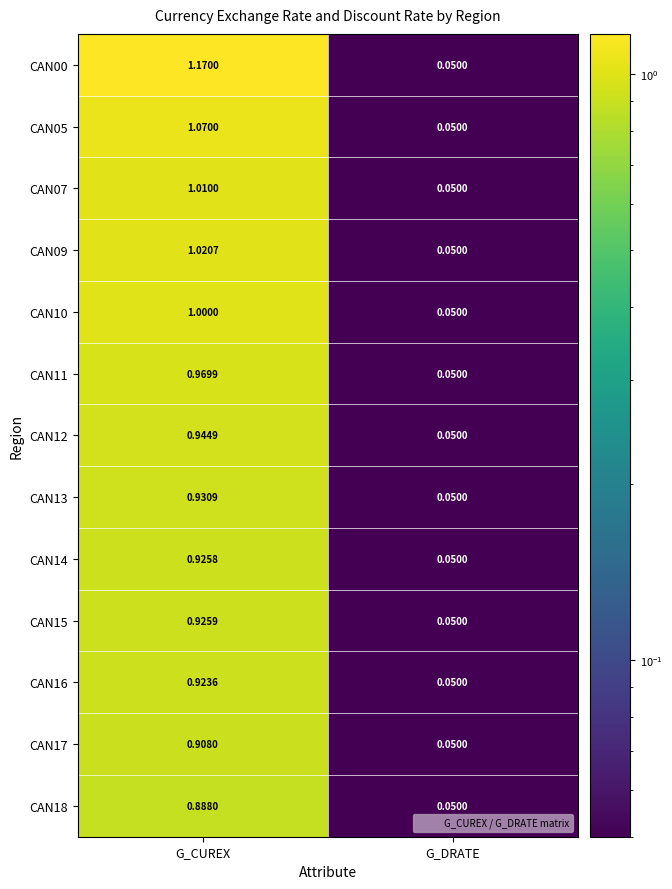

List the labels in order of CAN00 value, largest first.

G_CUREX, G_DRATE